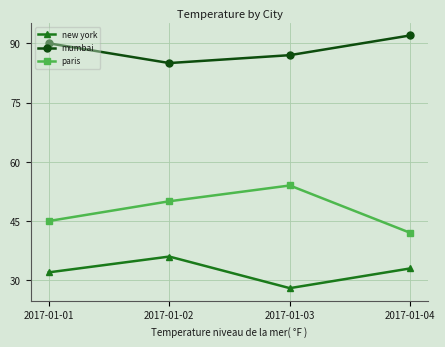

What is the value of the paris point at the 4th from the left?

42